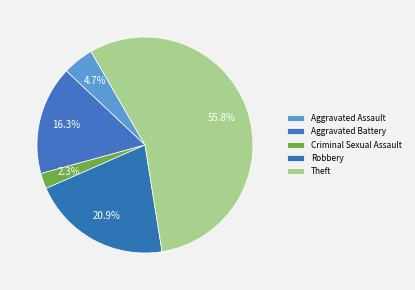

To the nearest percent, what is the combined percentage of Aggravated Battery and Criminal Sexual Assault?

19%